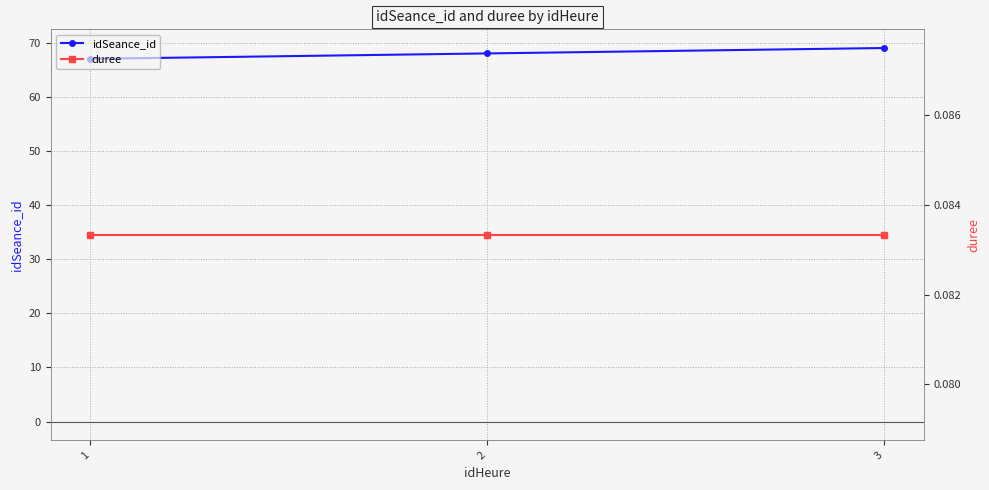

What is the lowest value of the duree series?

0.1